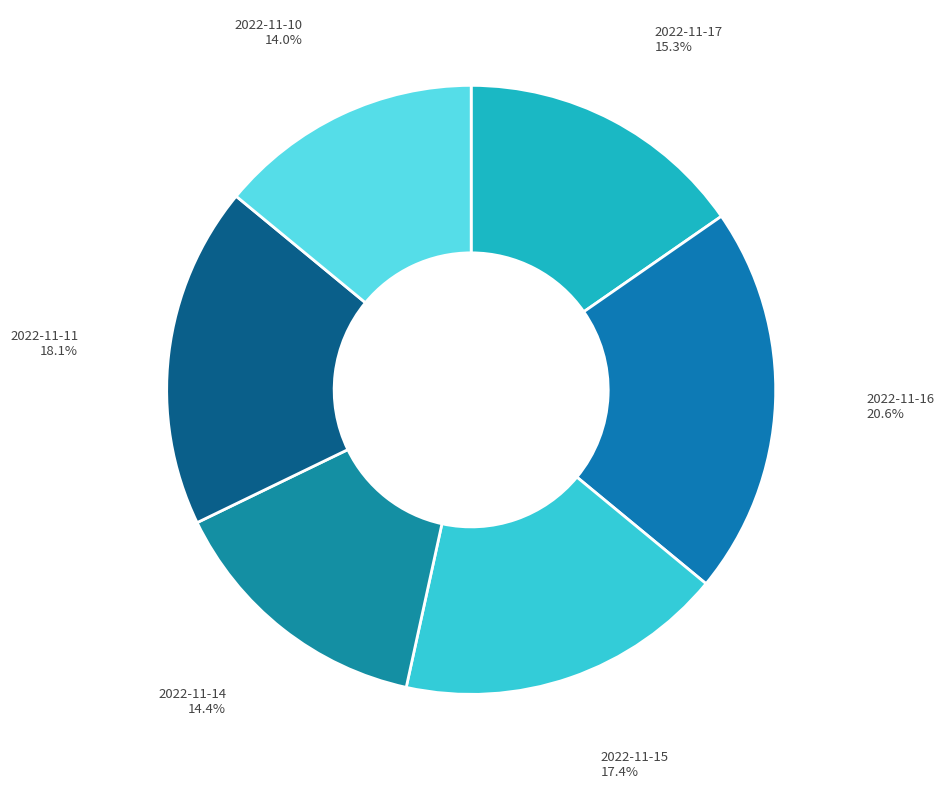

Approximately how many times larger is the value at 2022-11-17 compared to 2022-11-15?

0.9